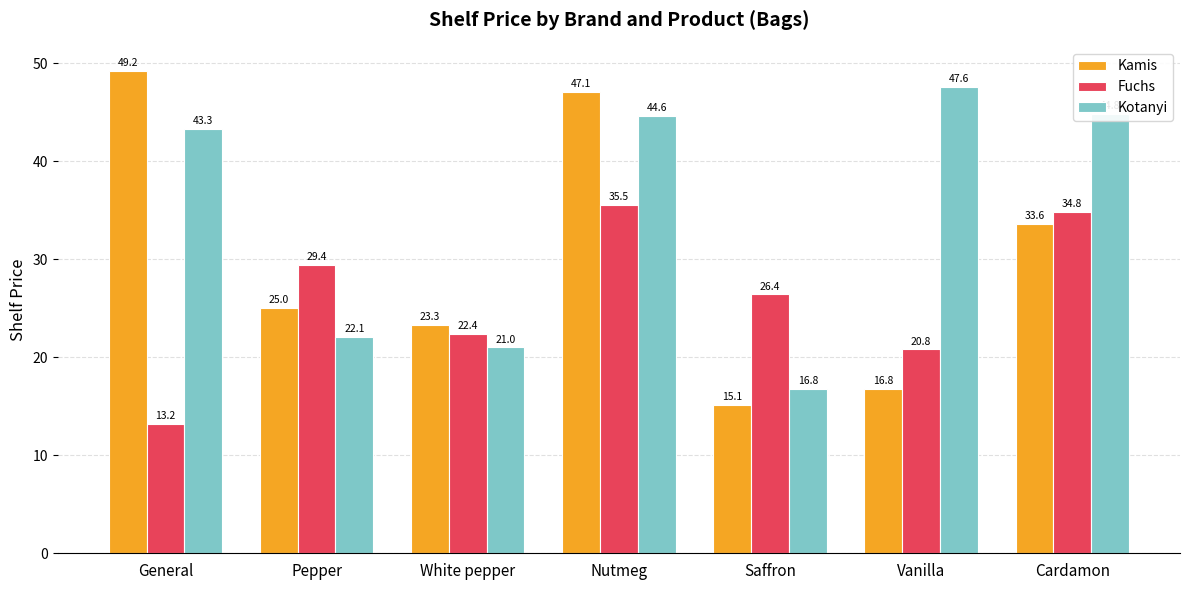

Reading right to left, what are all the values shown in this chart?

Kamis: Cardamon=33.6	Vanilla=16.8	Saffron=15.1	Nutmeg=47.1	White pepper=23.3	Pepper=25.0	General=49.2
Fuchs: Cardamon=34.8	Vanilla=20.8	Saffron=26.4	Nutmeg=35.5	White pepper=22.4	Pepper=29.4	General=13.2
Kotanyi: Cardamon=44.8	Vanilla=47.6	Saffron=16.8	Nutmeg=44.6	White pepper=21.0	Pepper=22.1	General=43.3